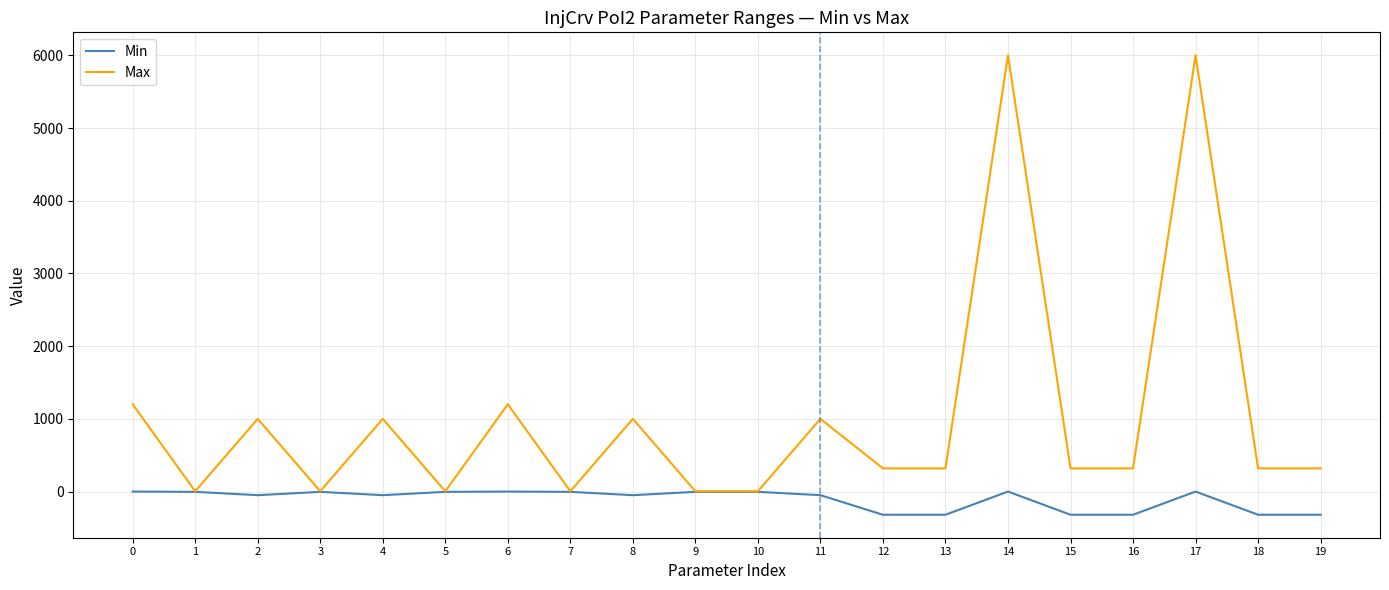

Which series has the largest total across all categories?

Max